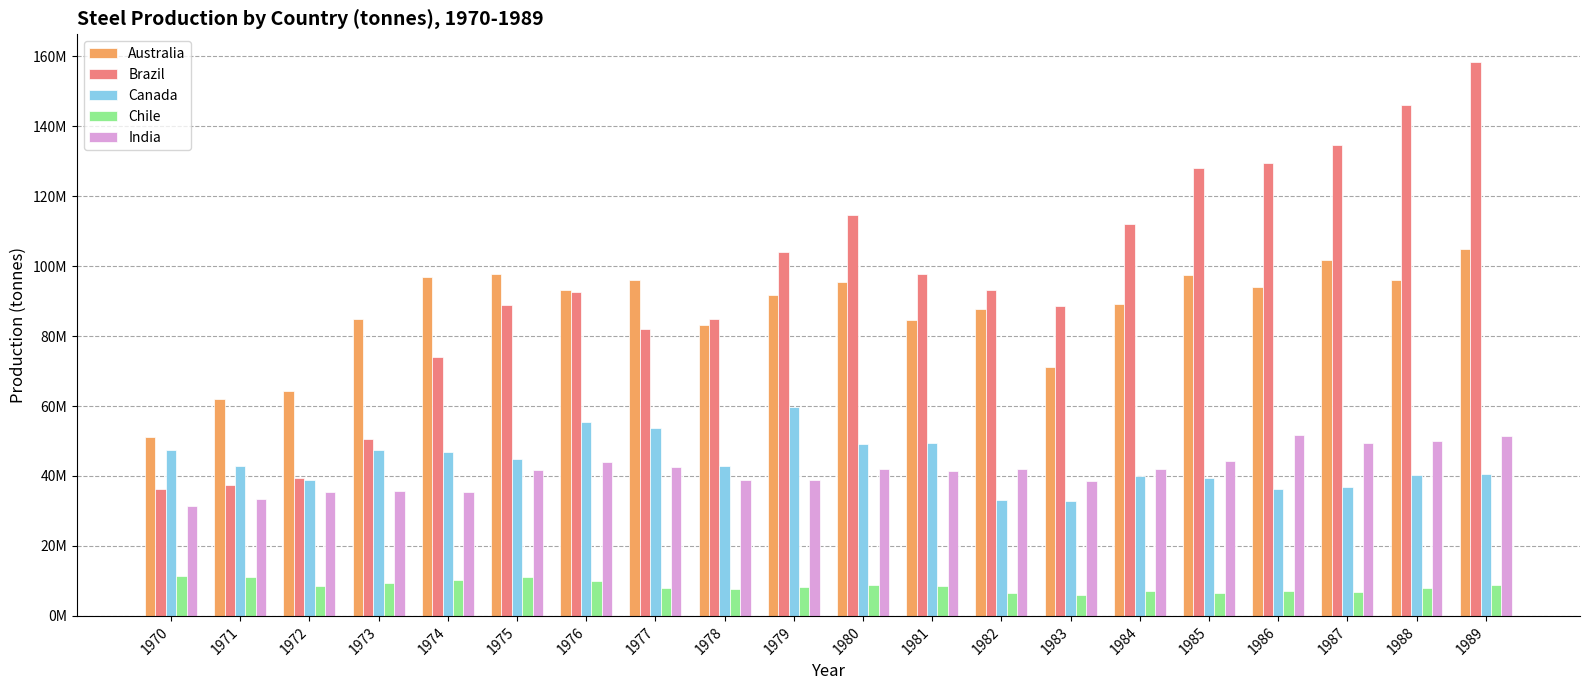

True or false: India has a value of 73184290 at 1985.

False